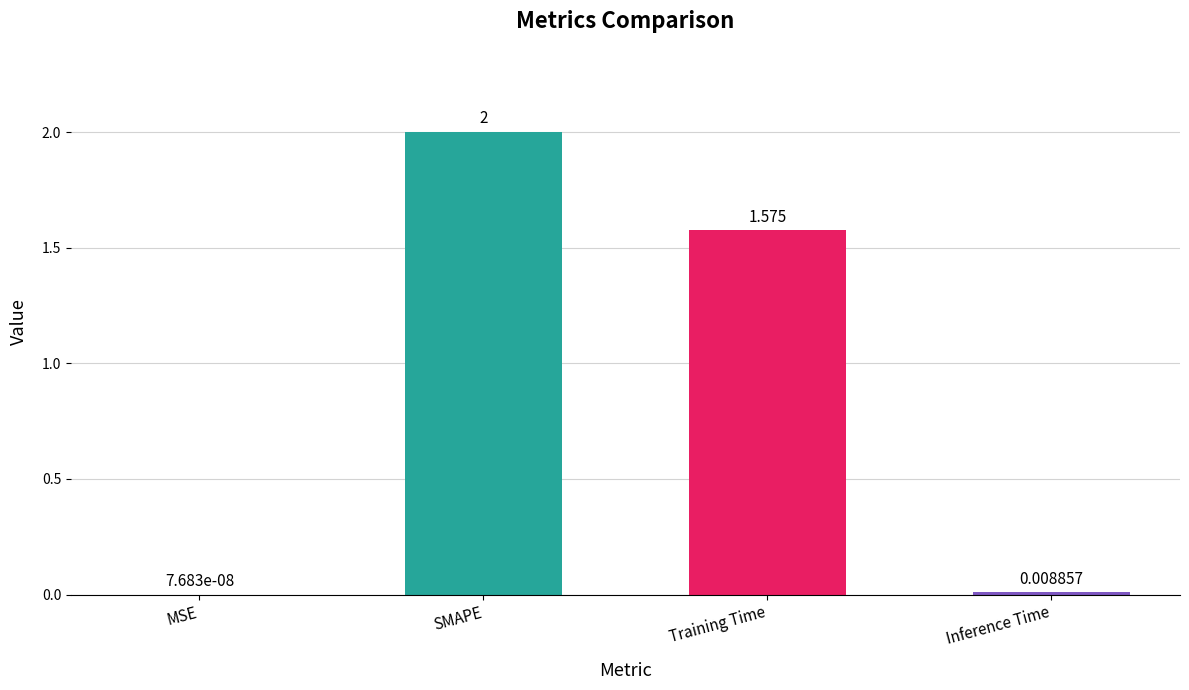

Which label corresponds to the largest value in the chart?

SMAPE